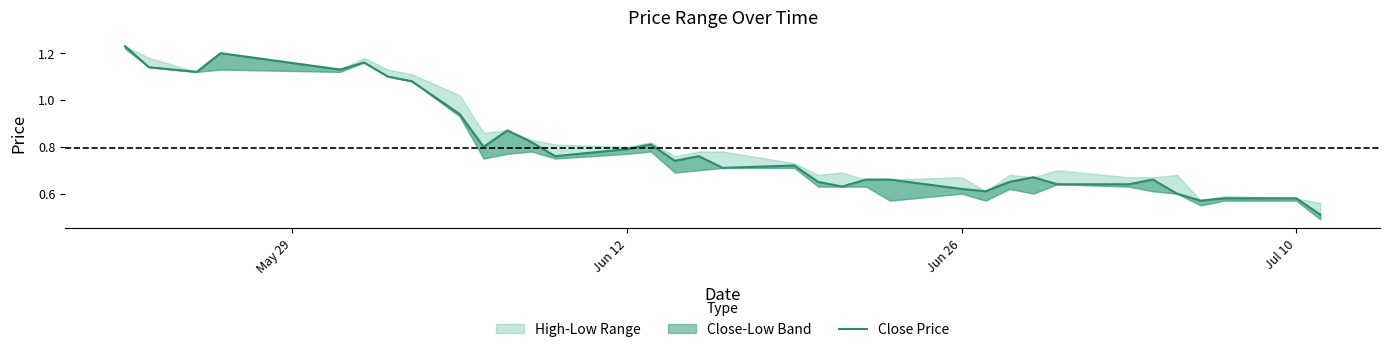

What is the value of the 32nd point from the left?

0.6